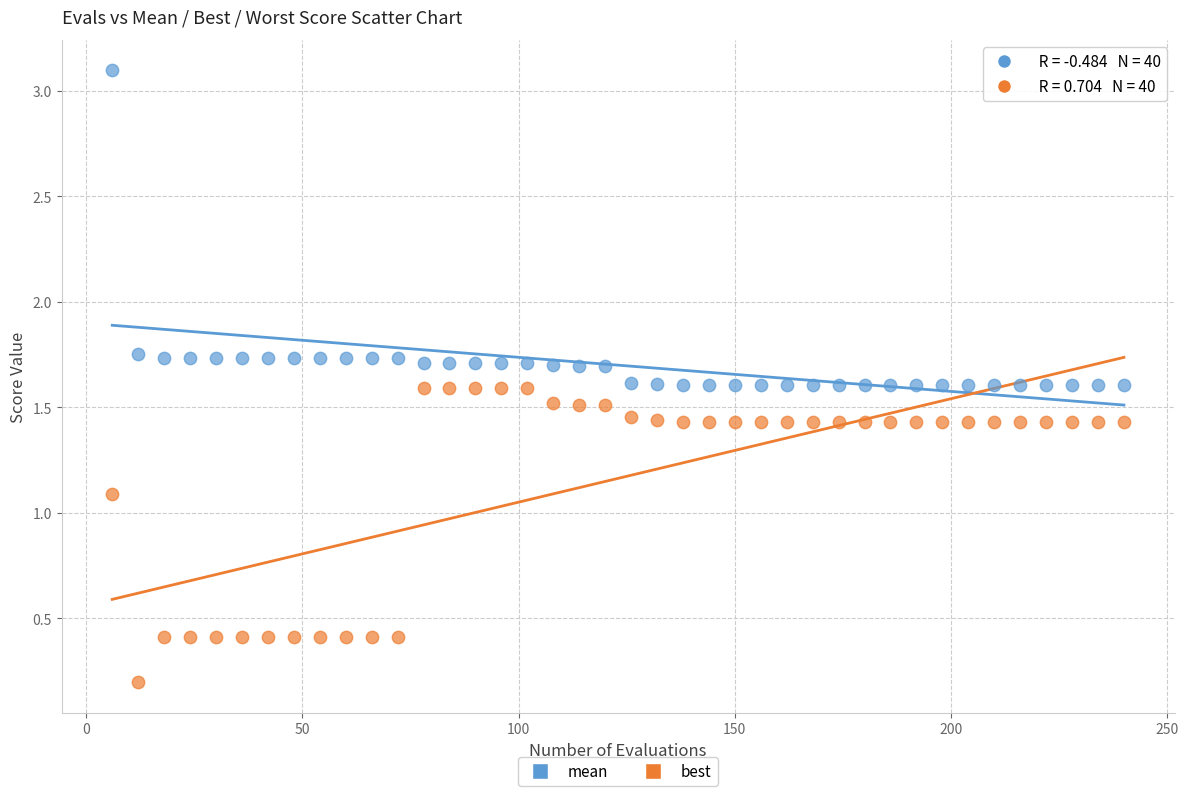

What are all the series names shown in the legend?

mean, best